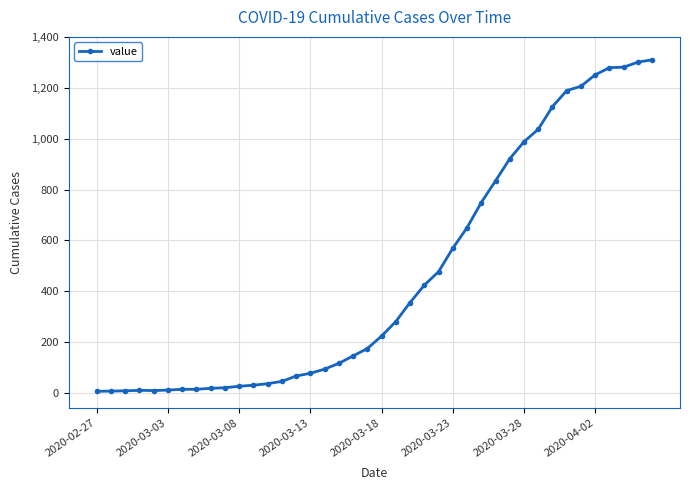

What is the difference between the maximum and minimum values?

1303